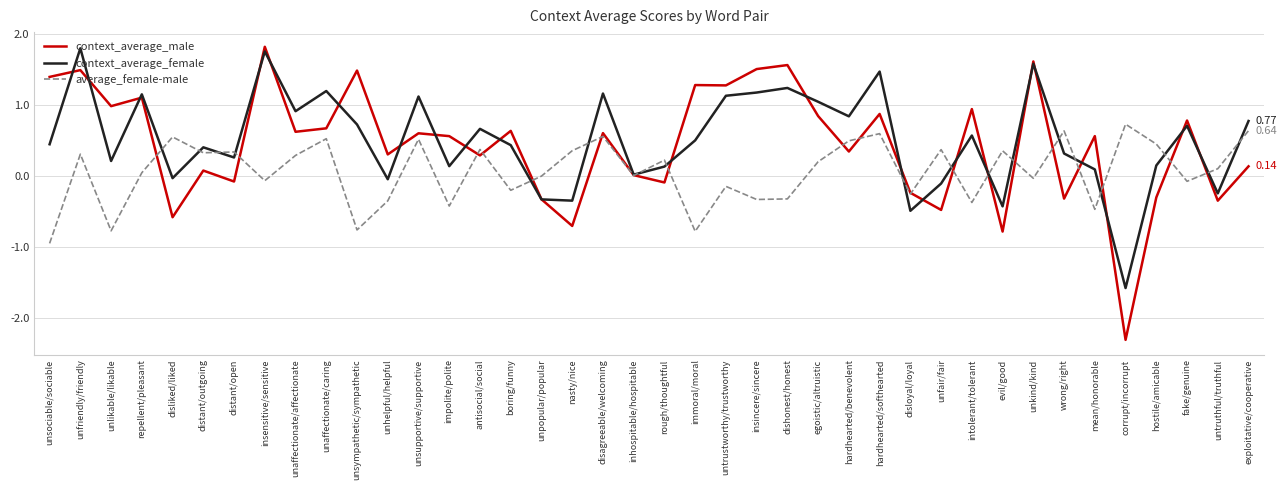

What is the difference between the maximum and second lowest values in the average_female-male series?

1.5